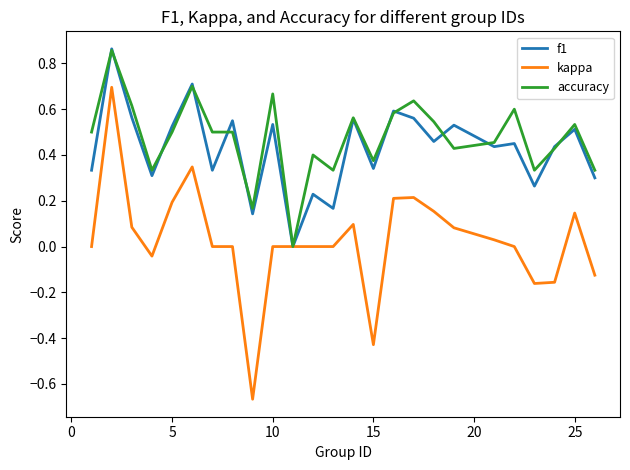

How many distinct data groups are displayed?

3